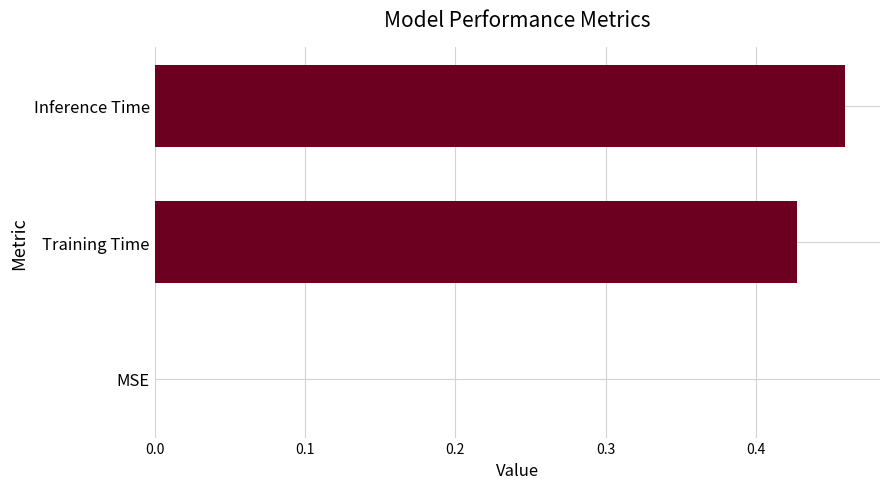

What is the sum of all values?

0.9